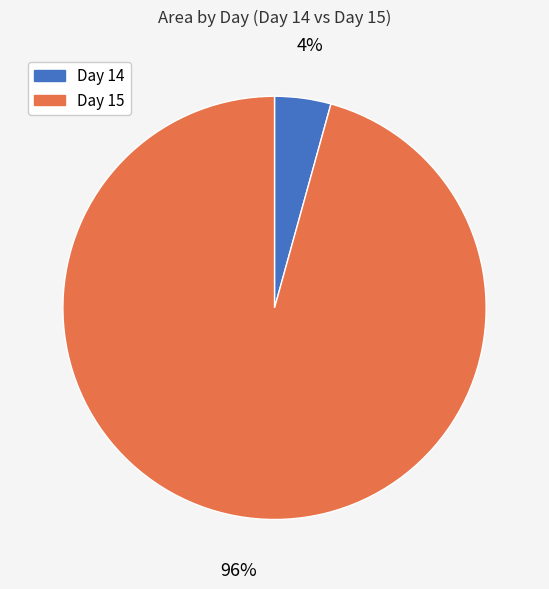

To the nearest percent, what is the average slice percentage?

50%